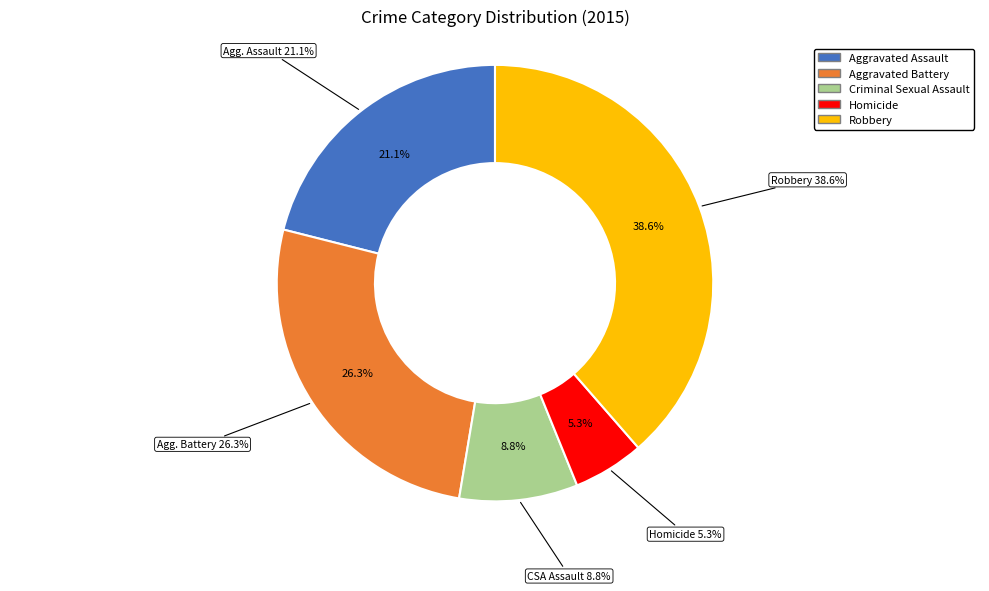

To the nearest percent, what is the combined percentage of Homicide and Aggravated Assault?

26%